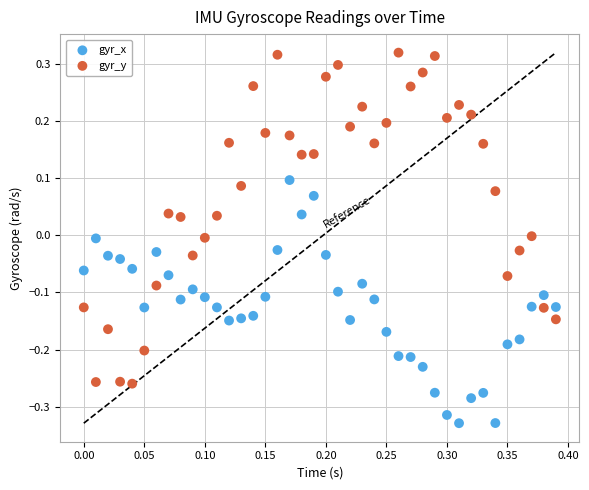

Which series contains the highest Y value?

gyr_y